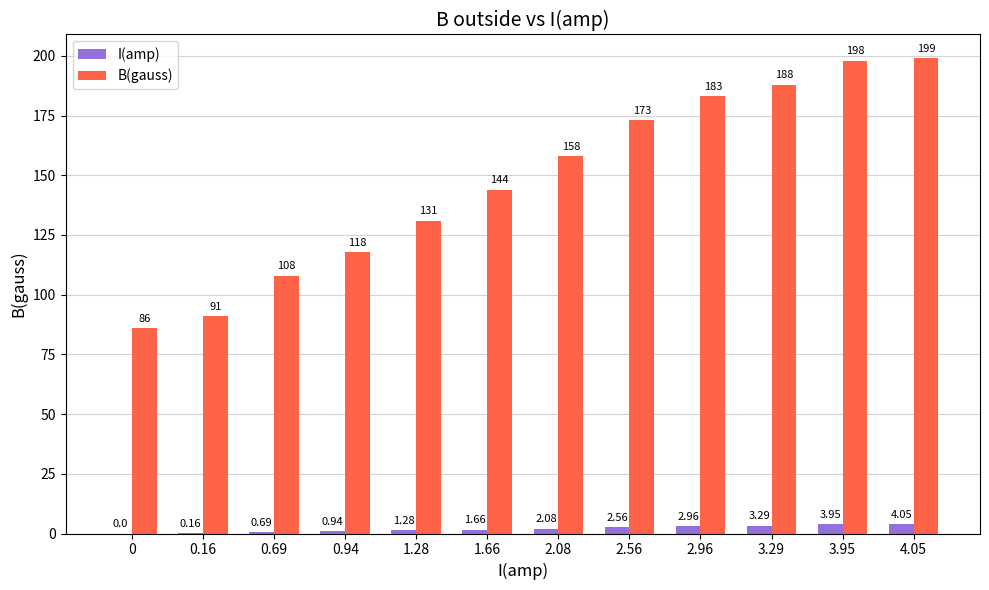

Are the bars grouped side by side (vs. stacked)?

Yes